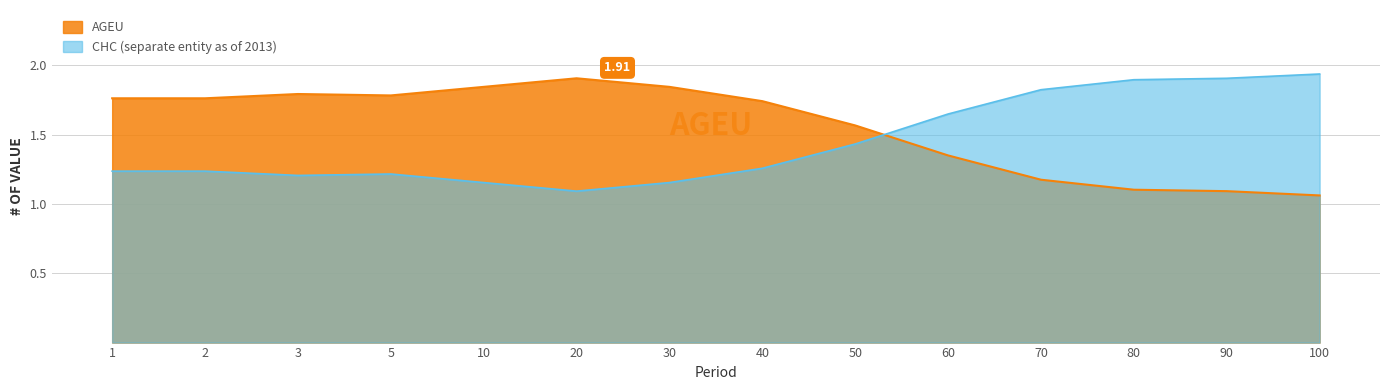

Which series has the largest total across all categories?

AGEU